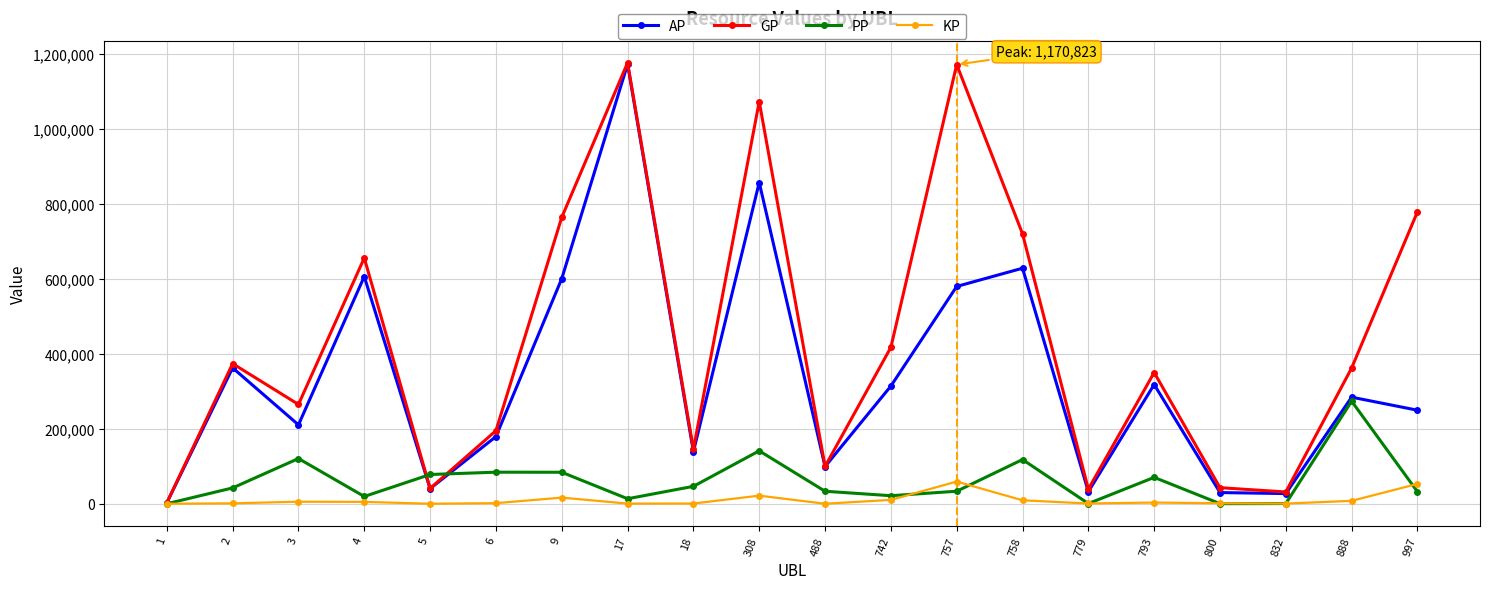

The value of GP at 997 is 778322.0. True or false?

True